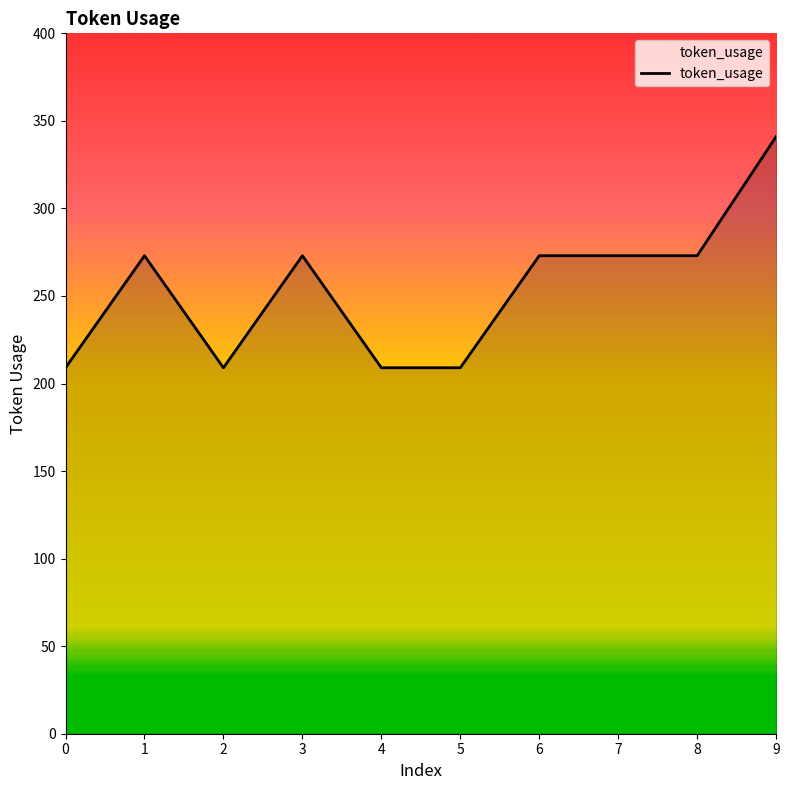

What is the change in value from 3 to 9?

+68